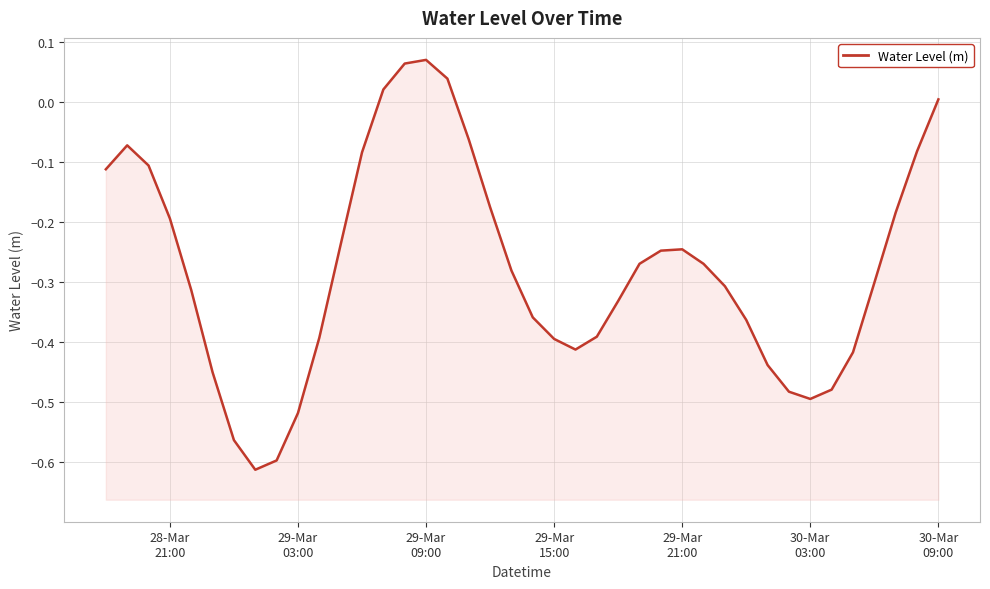

What is the value of the 16th point from the left?

0.1